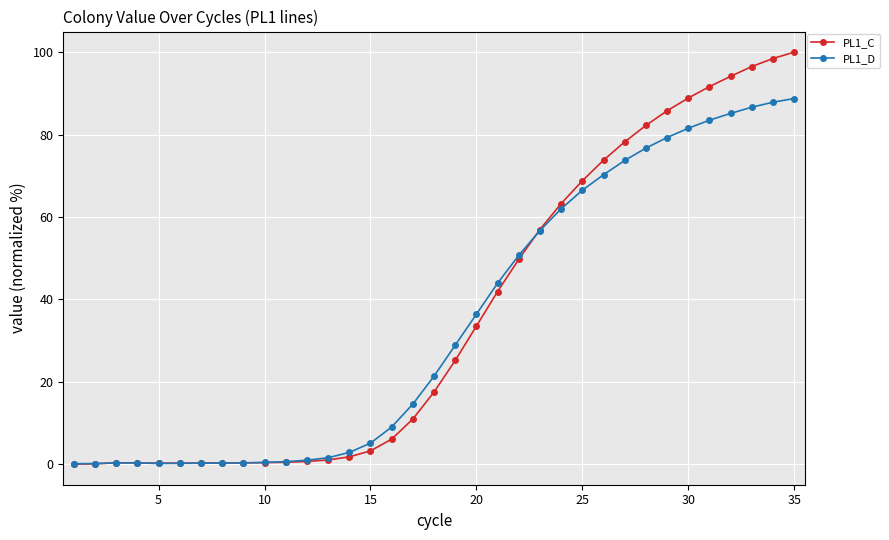

What is the maximum value for PL1_D?

88.7